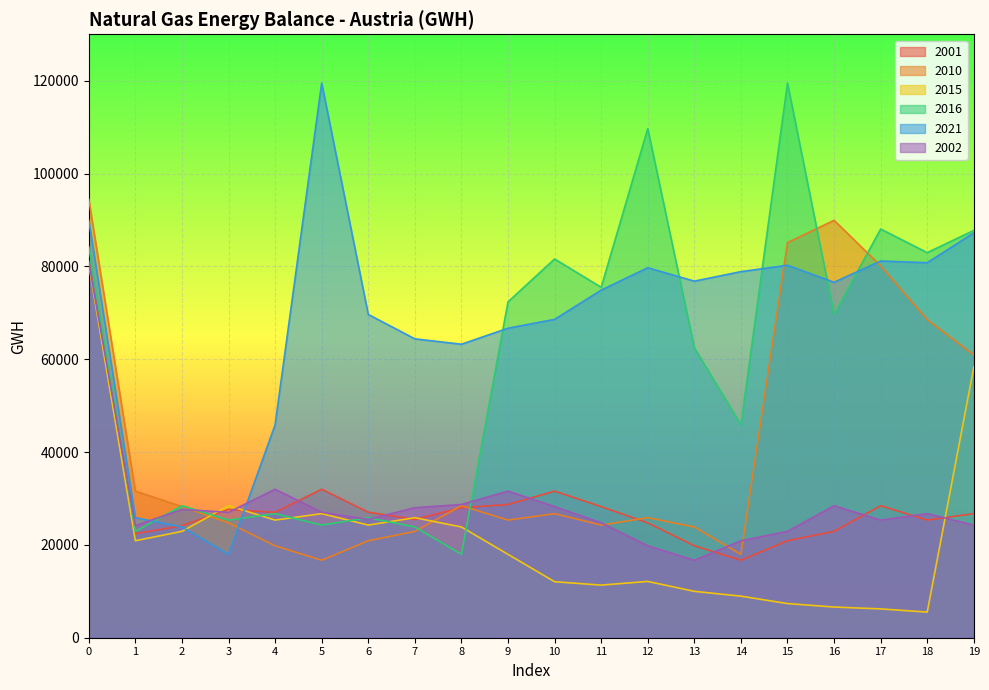

Reading left to right, what are all the values shown in this chart?

2001: 0=81158.0	1=22404.2	2=24135.2	3=27649.5	4=27012.8	5=31992.7	6=27039.0	7=25485.2	8=28008.5	9=28703.5	10=31585.1	11=28245.6	12=24753.1	13=19812.5	14=16689.0	15=20892.4	16=22913.4	17=28440.9	18=25340.8	19=26735.1
2010: 0=94469.8	1=31585.1	2=28245.6	3=24753.1	4=19812.5	5=16689.0	6=20892.4	7=22913.4	8=28440.9	9=25340.8	10=26735.1	11=24265.6	12=25859.0	13=23860.4	14=17964.5	15=85118.7	16=89921.5	17=80127.9	18=68533.8	19=60899.7
2015: 0=80344.1	1=20892.4	2=22913.4	3=28440.9	4=25340.8	5=26735.1	6=24265.6	7=25859.0	8=23860.4	9=17964.5	10=12065.3	11=11333.2	12=12129.1	13=9991.1	14=8954.7	15=7357.5	16=6610.2	17=6211.7	18=5517.9	19=58331.0
2016: 0=84233.2	1=22913.4	2=28440.9	3=25340.8	4=26735.1	5=24265.6	6=25859.0	7=23860.4	8=17964.5	9=72351.8	10=81595.7	11=75488.9	12=109678.2	13=62460.1	14=45874.6	15=119485.8	16=69644.7	17=88040.5	18=82958.6	19=87743.4
2021: 0=89921.5	1=25859.0	2=23860.4	3=17964.5	4=45874.6	5=119485.8	6=69644.7	7=64387.5	8=63225.2	9=66679.0	10=68585.5	11=74883.5	12=79705.5	13=76819.8	14=78866.0	15=80243.0	16=76578.5	17=81158.0	18=80795.0	19=87221.5
2002: 0=80795.0	1=24135.2	2=27649.5	3=27012.8	4=31992.7	5=27039.0	6=25485.2	7=28008.5	8=28703.5	9=31585.1	10=28245.6	11=24753.1	12=19812.5	13=16689.0	14=20892.4	15=22913.4	16=28440.9	17=25340.8	18=26735.1	19=24265.6